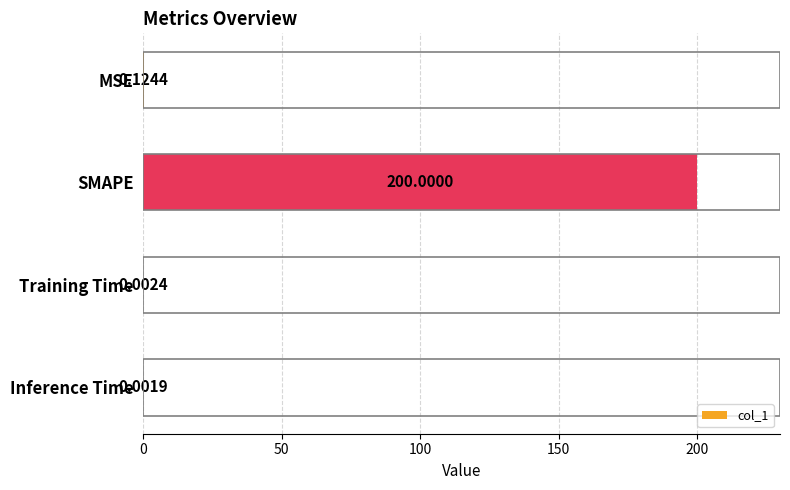

Between MSE and SMAPE, which is larger?

SMAPE